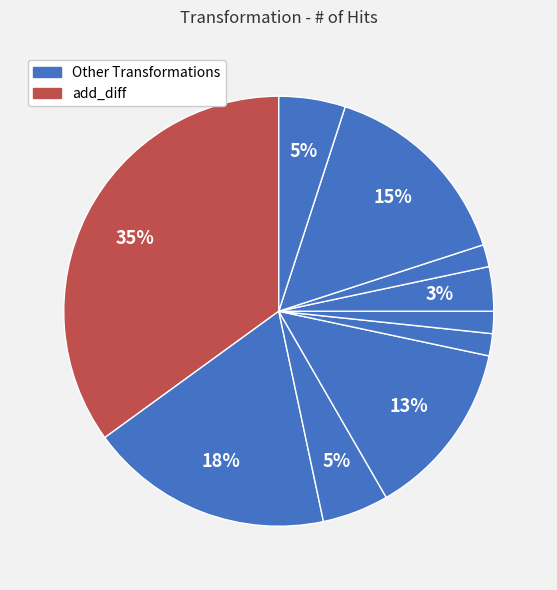

How many slices are in this pie chart?

10